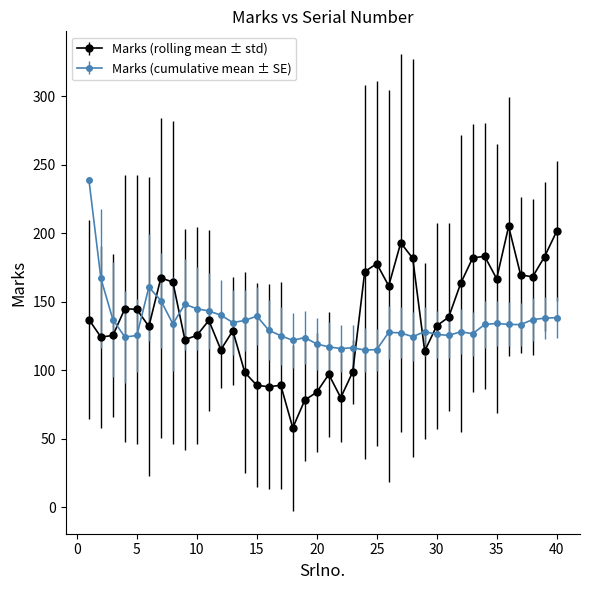

How many data points does each series have?

40